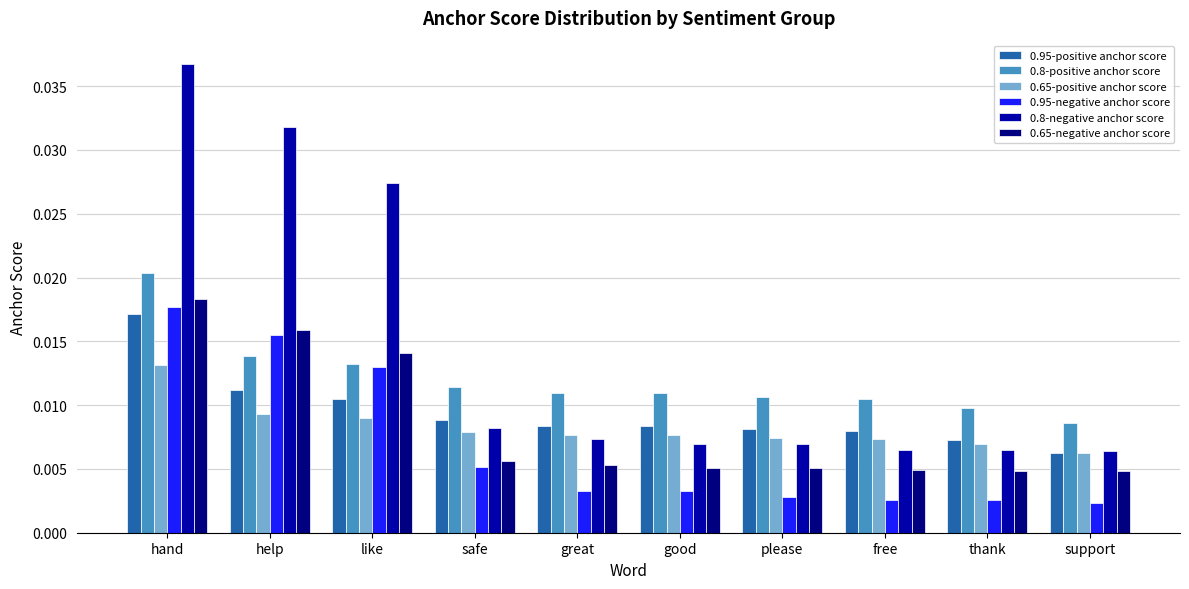

Where is 0.8-positive anchor score nearest to the value 0?

support